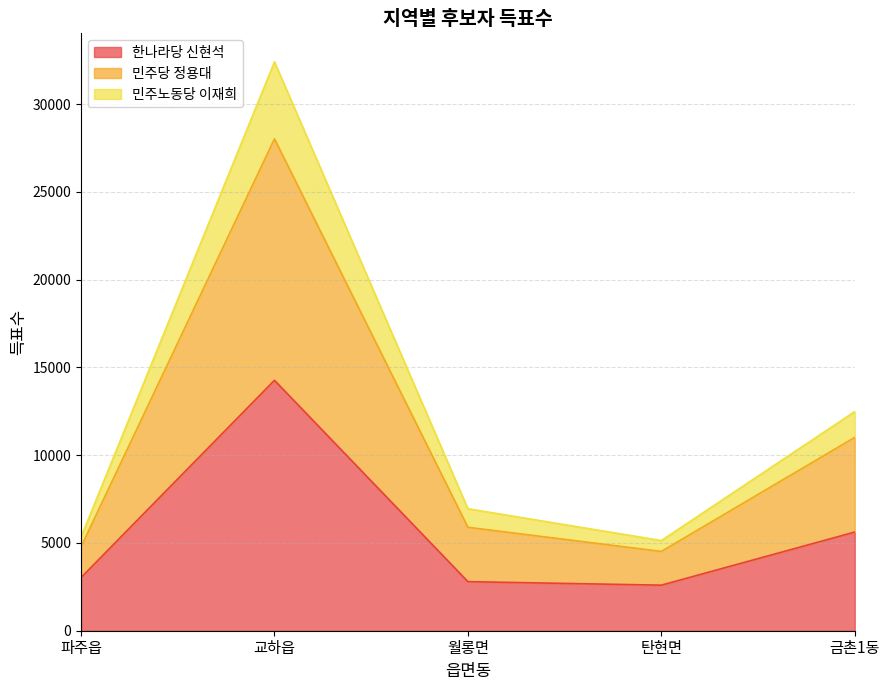

True or false: 한나라당 신현석 has a value of 3026 at 파주읍.

True